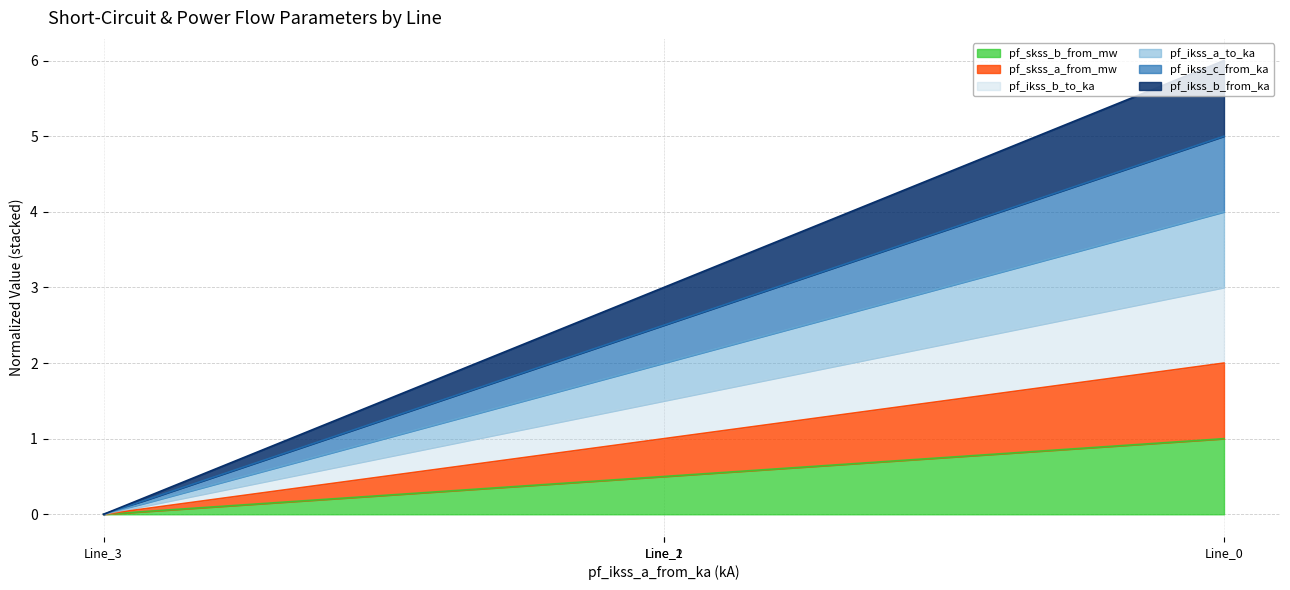

Where is the first local maximum for pf_ikss_b_from_ka?

Line_1